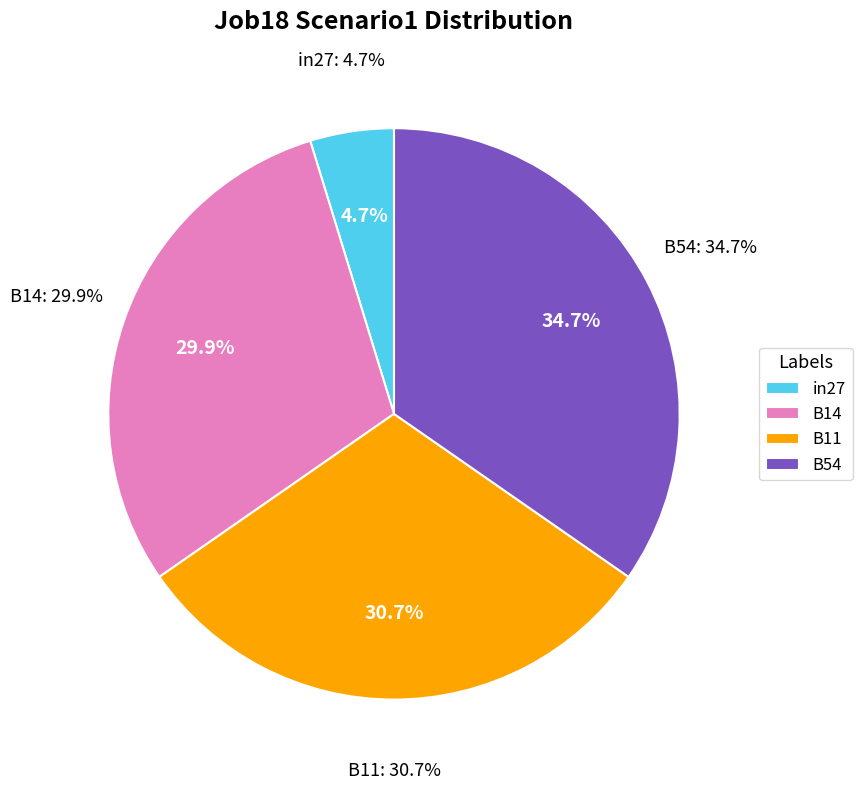

How much of the chart is everything except in27?

95.3%